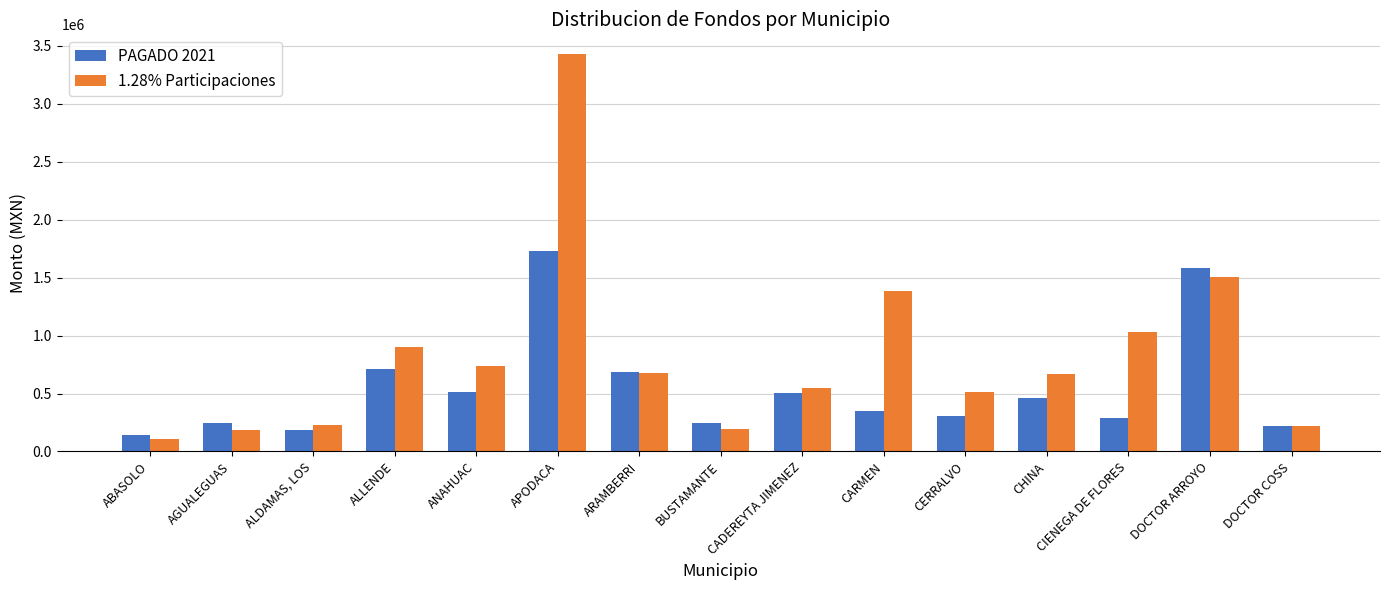

How many values in the 1.28% Participaciones series are below 671846?

7